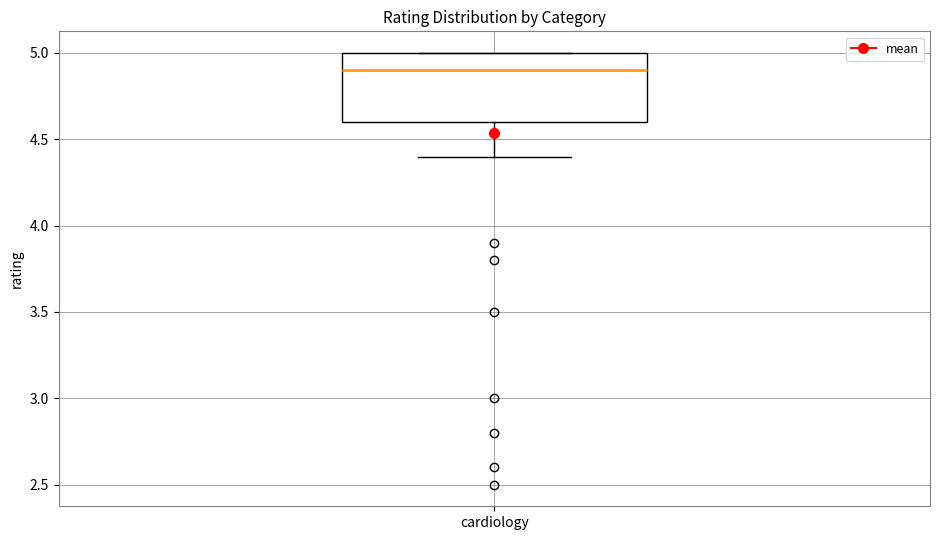

Where is the lower edge of the box for cardiology on the y-axis? The values are not printed on the chart, so give them approximately, as read against the axis.

4.6